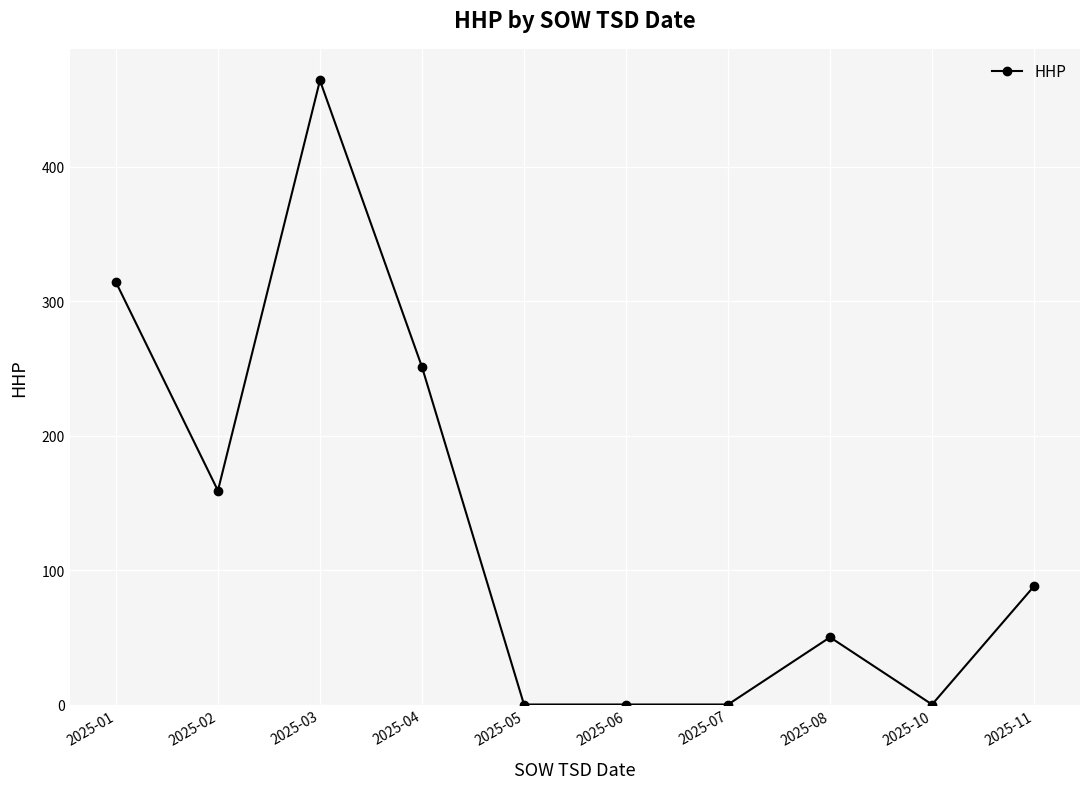

Count the number of data series in this chart.

1